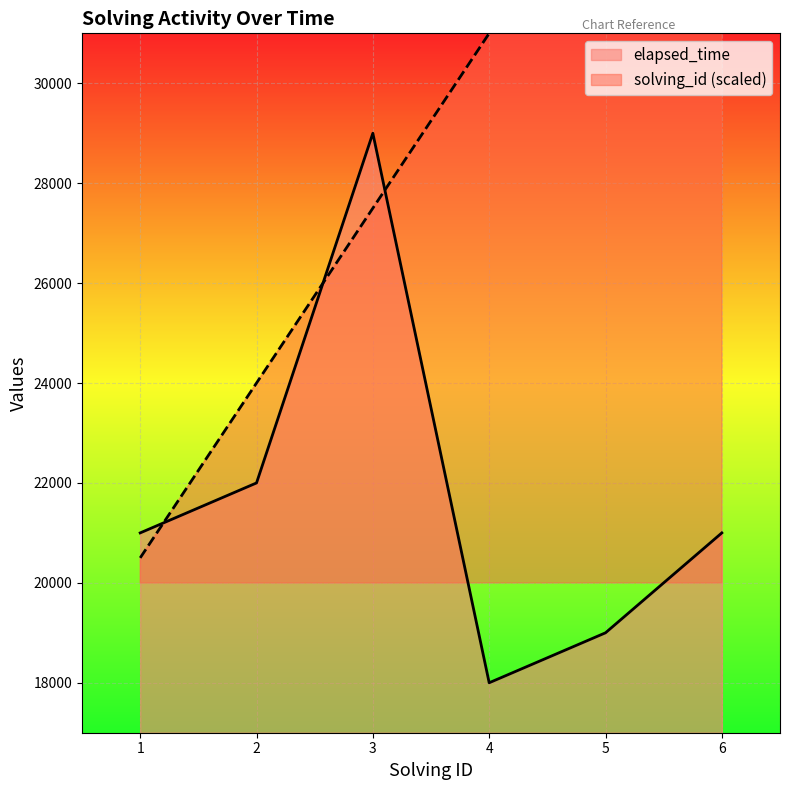

What is the difference between the elapsed_time values at 6 and 5?

2000